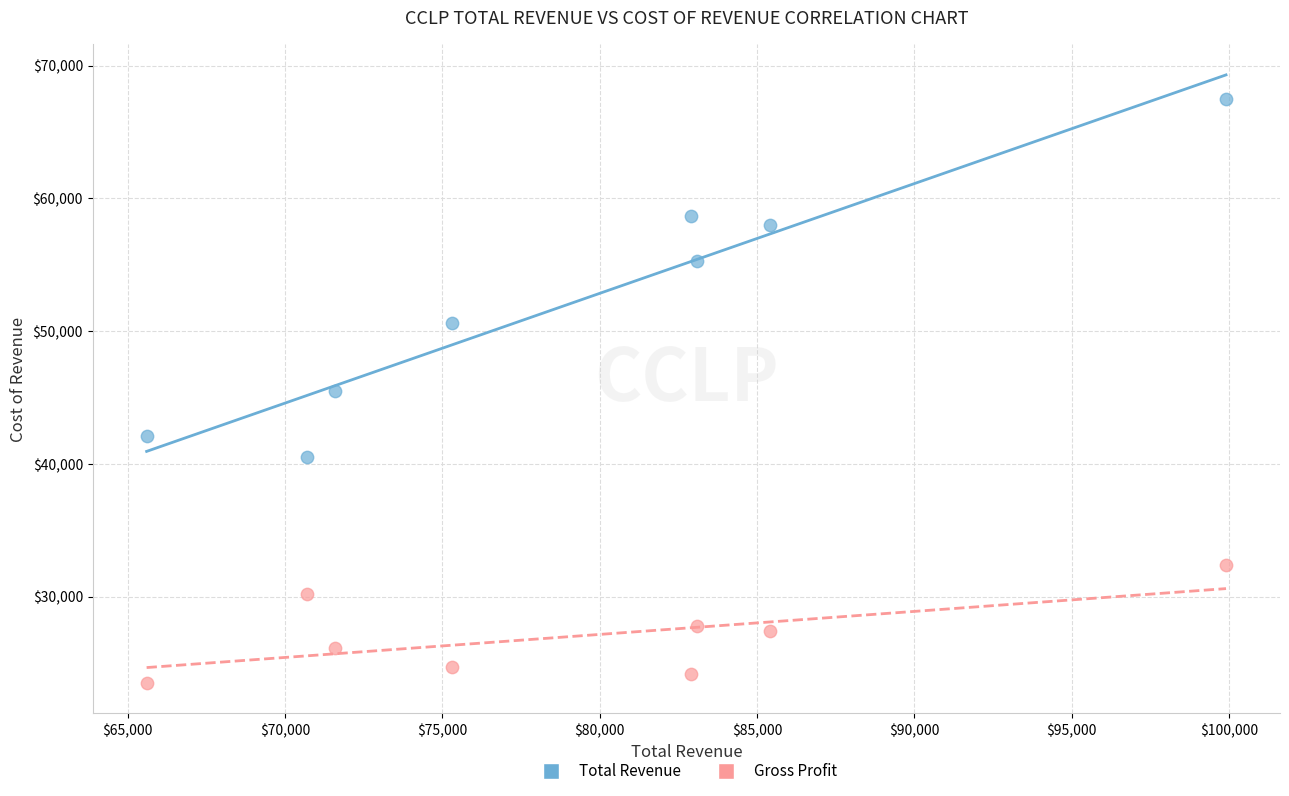

What is the X range (max minus min) for the scatter plot?

34300